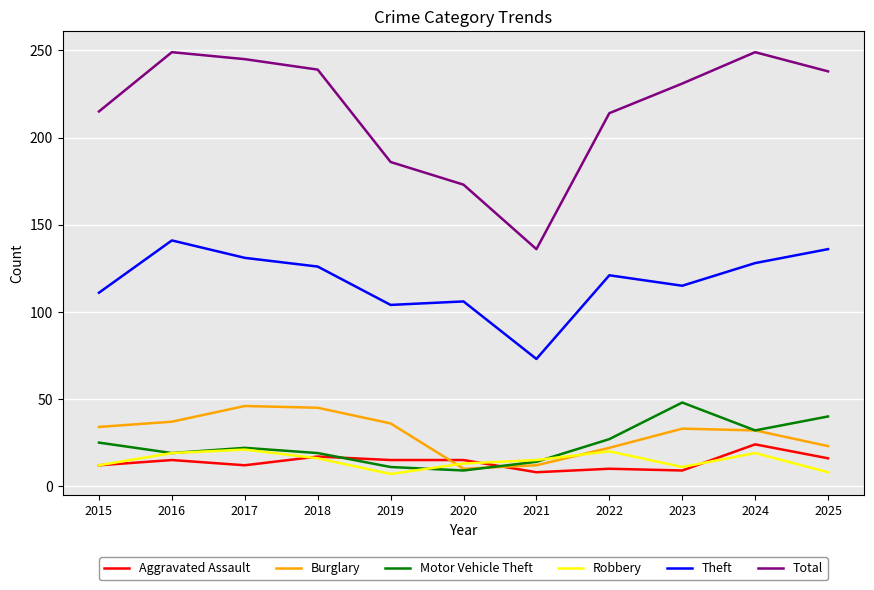

What is the greatest value displayed?

249